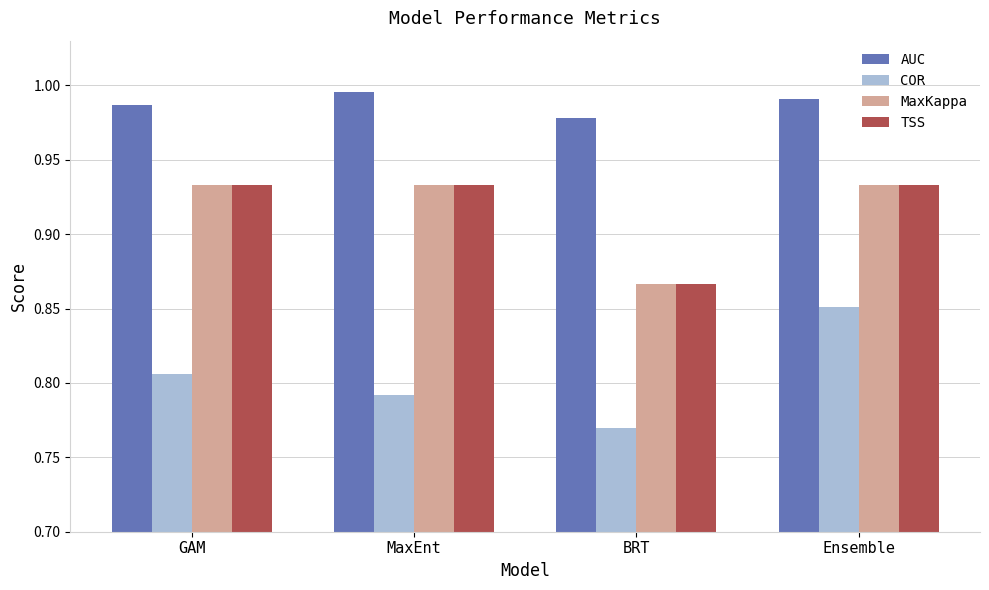

Which series has the largest range (max minus min)?

COR